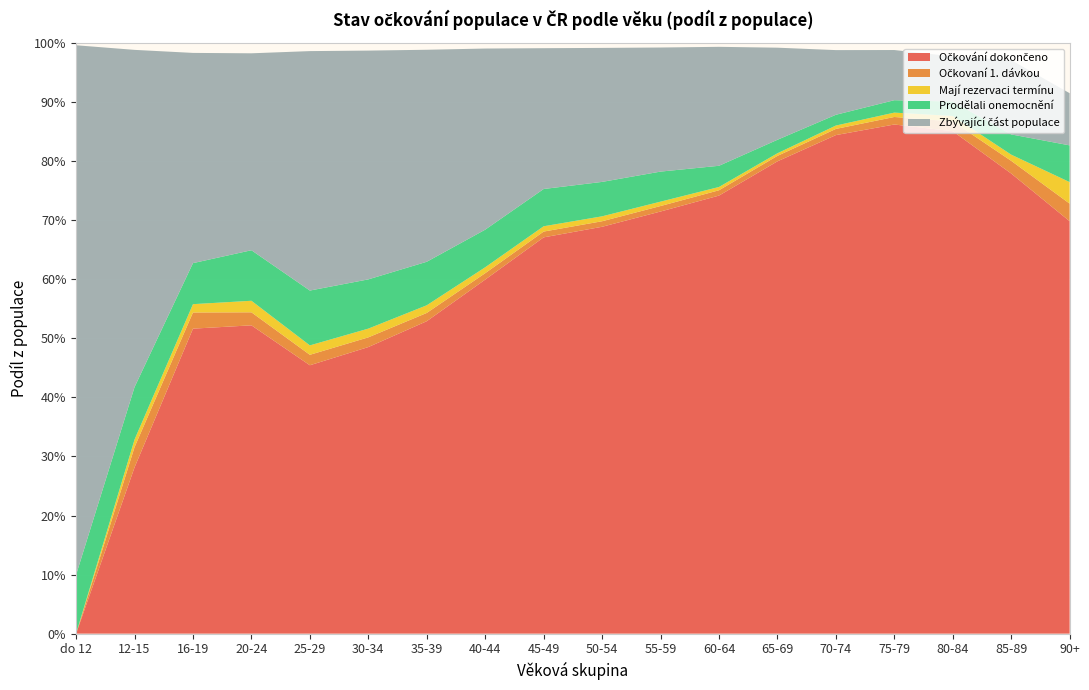

Reading left to right, what are all the values shown in this chart?

Očkování dokončeno: do 12=0.0	12-15=0.3	16-19=0.5	20-24=0.5	25-29=0.5	30-34=0.5	35-39=0.5	40-44=0.6	45-49=0.7	50-54=0.7	55-59=0.7	60-64=0.7	65-69=0.8	70-74=0.8	75-79=0.9	80-84=0.9	85-89=0.8	90+=0.7
Očkovaní 1. dávkou: do 12=0.0	12-15=0.0	16-19=0.0	20-24=0.0	25-29=0.0	30-34=0.0	35-39=0.0	40-44=0.0	45-49=0.0	50-54=0.0	55-59=0.0	60-64=0.0	65-69=0.0	70-74=0.0	75-79=0.0	80-84=0.0	85-89=0.0	90+=0.0
Mají rezervaci termínu: do 12=0.0	12-15=0.0	16-19=0.0	20-24=0.0	25-29=0.0	30-34=0.0	35-39=0.0	40-44=0.0	45-49=0.0	50-54=0.0	55-59=0.0	60-64=0.0	65-69=0.0	70-74=0.0	75-79=0.0	80-84=0.0	85-89=0.0	90+=0.0
Prodělali onemocnění: do 12=0.1	12-15=0.1	16-19=0.1	20-24=0.1	25-29=0.1	30-34=0.1	35-39=0.1	40-44=0.1	45-49=0.1	50-54=0.1	55-59=0.1	60-64=0.0	65-69=0.0	70-74=0.0	75-79=0.0	80-84=0.0	85-89=0.0	90+=0.1
Zbývající část populace: do 12=0.9	12-15=0.6	16-19=0.4	20-24=0.3	25-29=0.4	30-34=0.4	35-39=0.4	40-44=0.3	45-49=0.2	50-54=0.2	55-59=0.2	60-64=0.2	65-69=0.2	70-74=0.1	75-79=0.1	80-84=0.1	85-89=0.1	90+=0.1